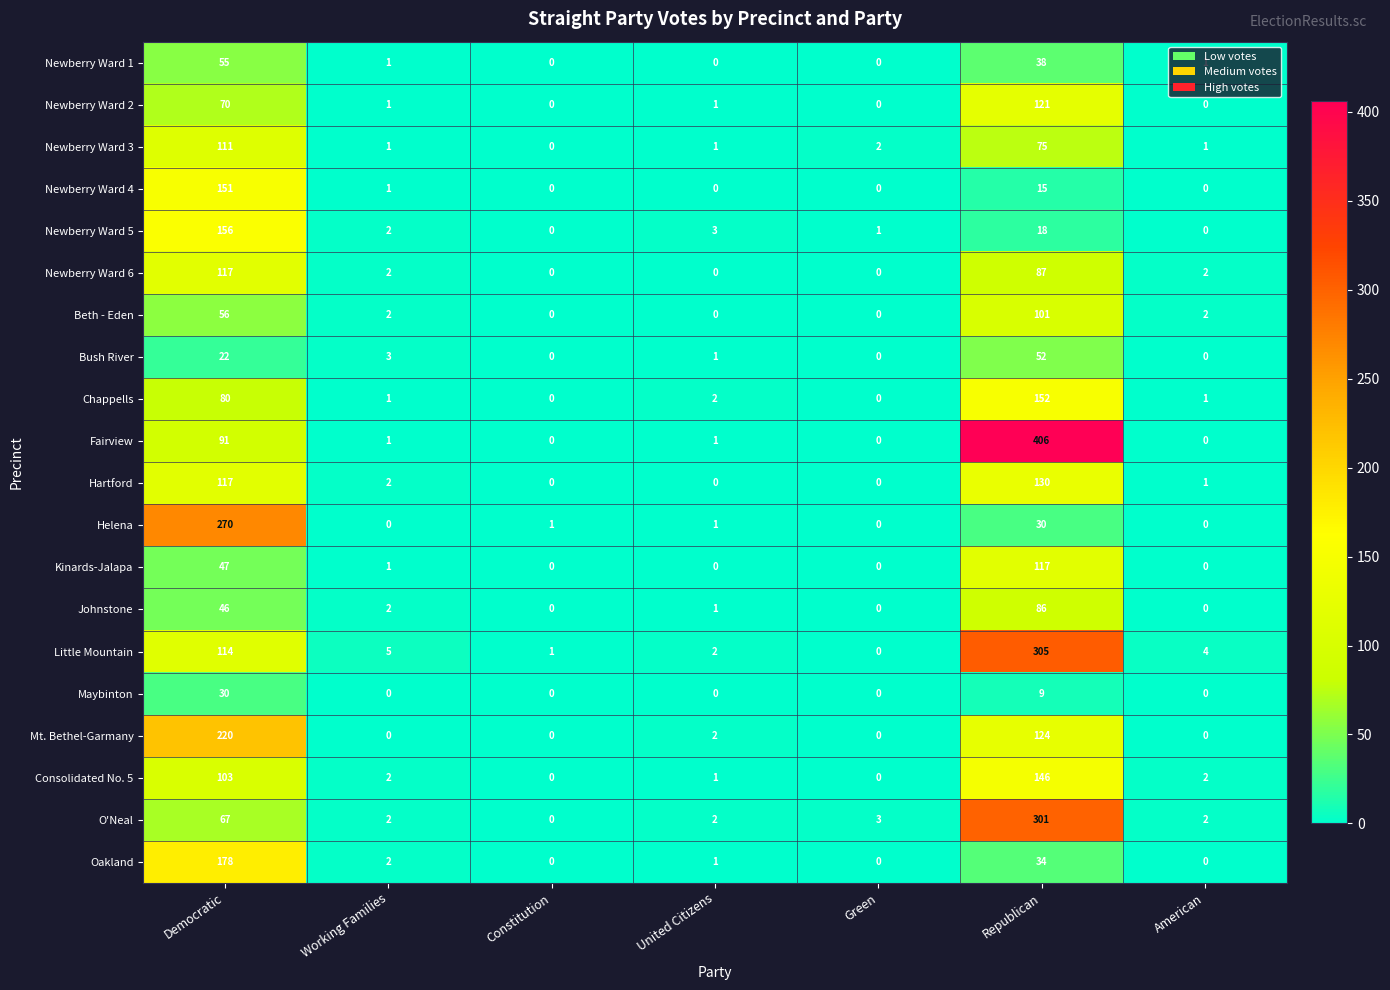

What is the difference between the maximum and second lowest values in the Mt. Bethel-Garmany series?

220